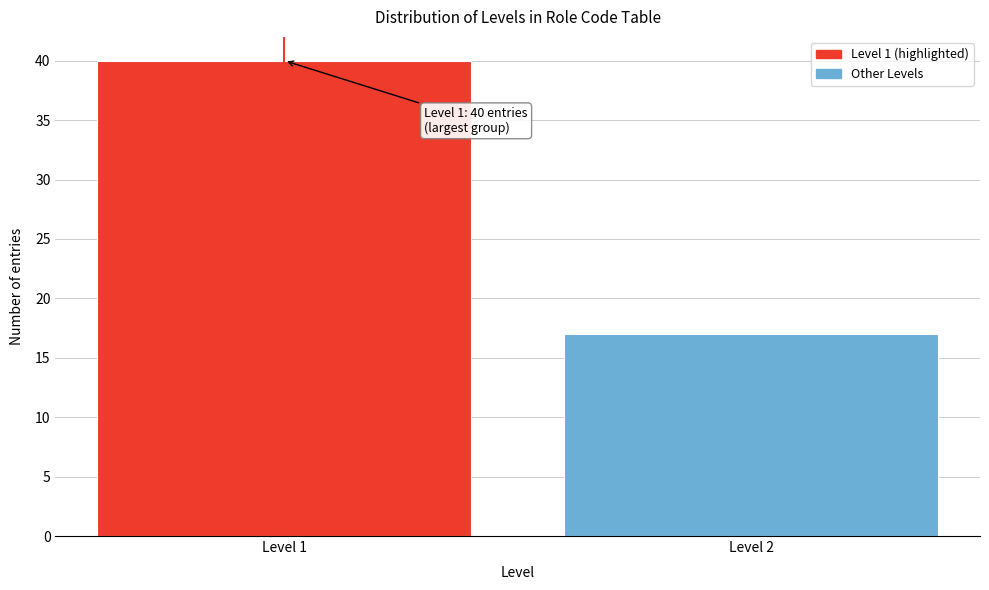

Reading right to left, extract all data points from this chart.

17	40